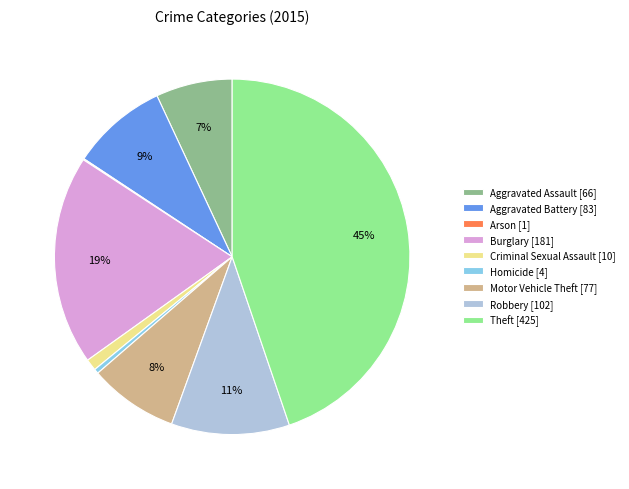

Is the sum of Burglary [181] and Criminal Sexual Assault [10] greater than half?

No